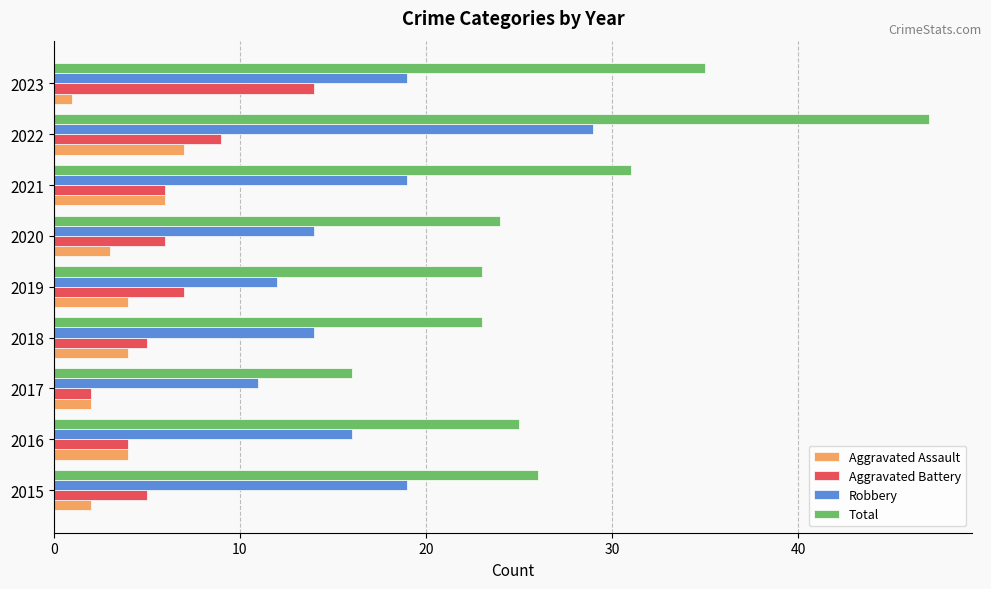

List the series in order of their peak value, lowest first.

Aggravated Assault, Aggravated Battery, Robbery, Total